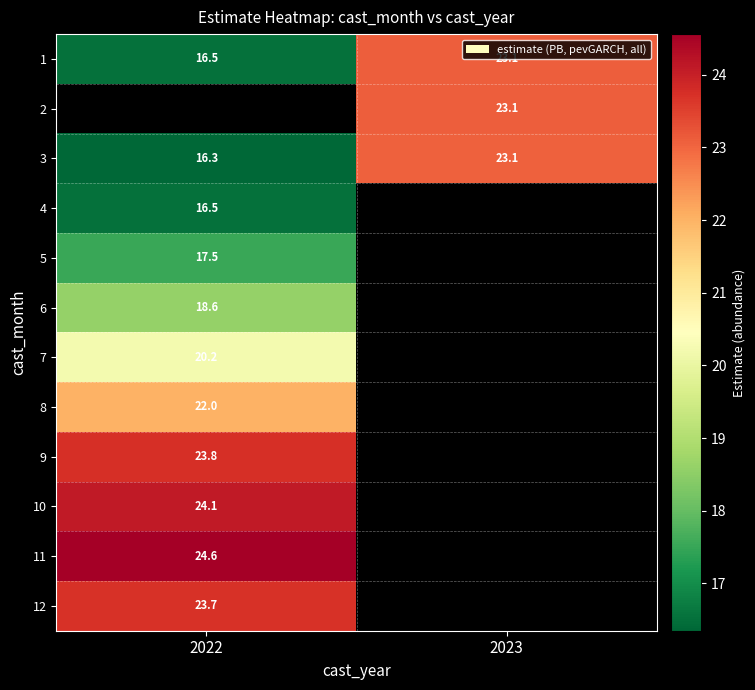

Which has a higher value, 2022 or 2023?

2023